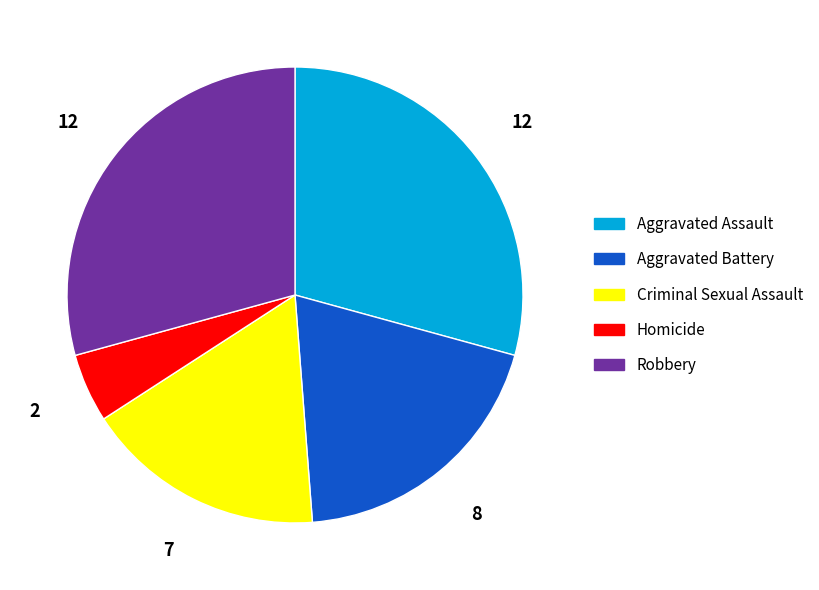

True or false: Criminal Sexual Assault accounts for 5% of the total.

False